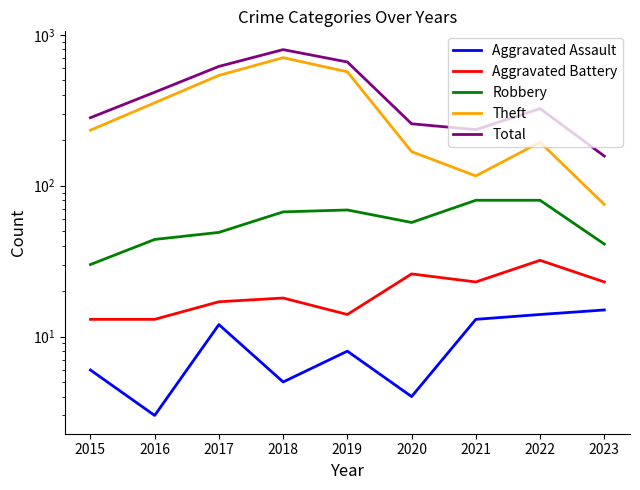

Reading left to right, list all the values displayed in this chart.

Aggravated Assault: 6	3	12	5	8	4	13	14	15
Aggravated Battery: 13	13	17	18	14	26	23	32	23
Robbery: 30	44	49	67	69	57	80	80	41
Theft: 233	354	538	705	568	168	116	194	75
Total: 282	416	617	797	660	257	235	324	157